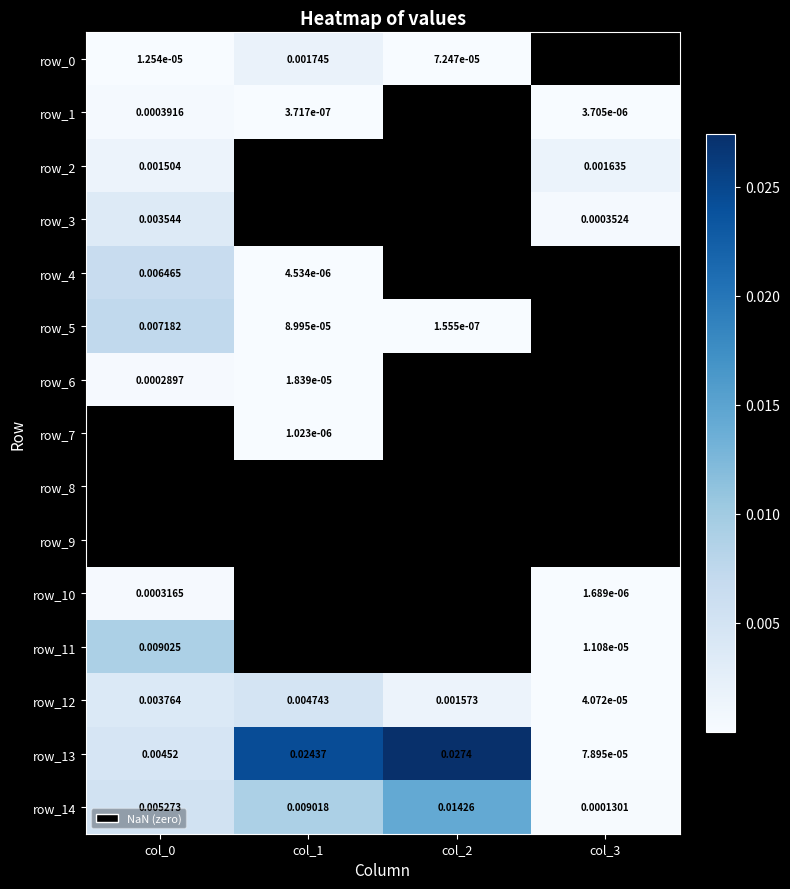

How many distinct data groups are displayed?

15